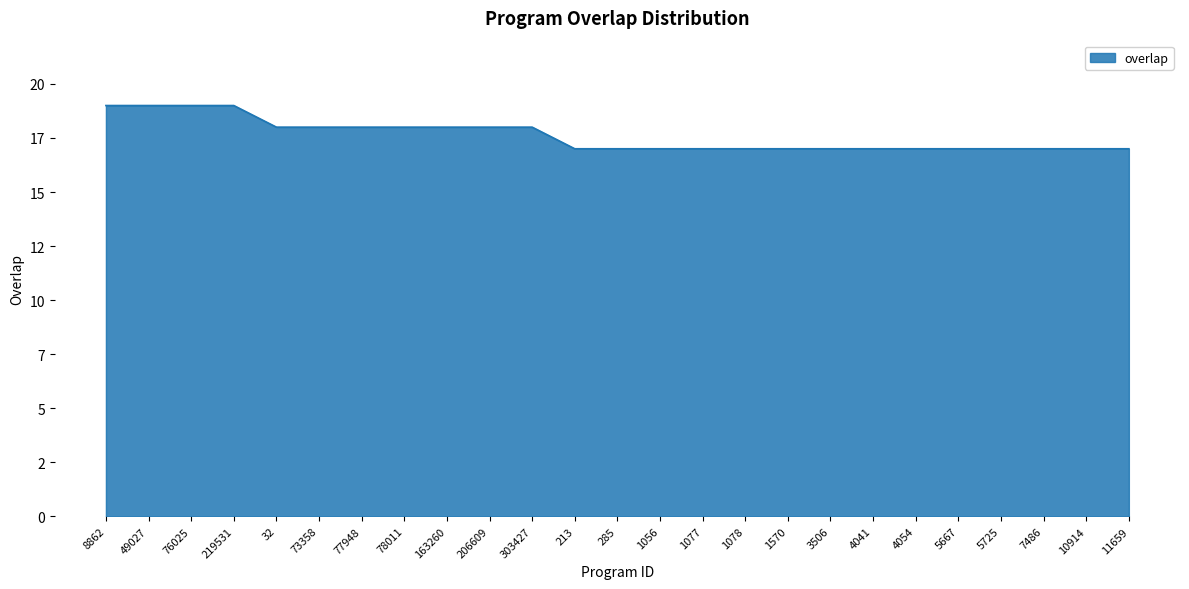

What value does the data have at 78011?

18